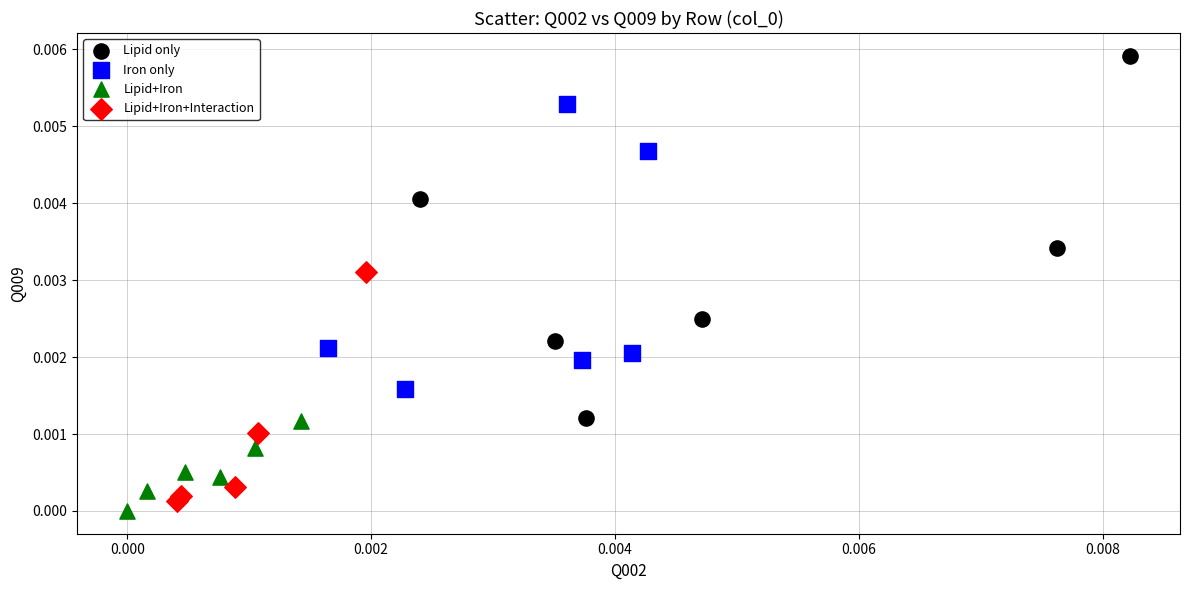

Which series has the largest Y range (max minus min)?

Lipid only